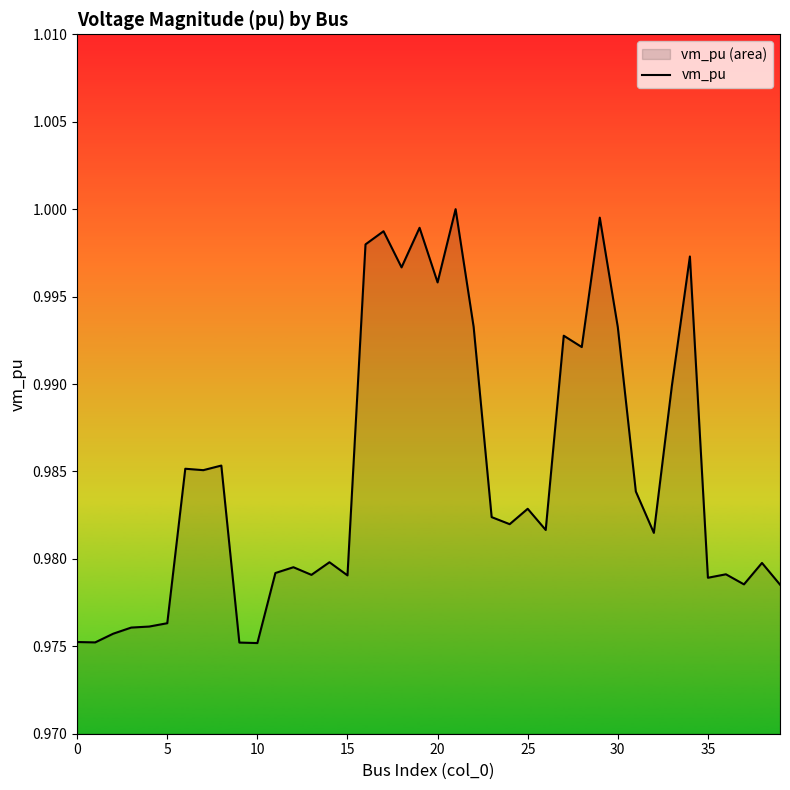

How many distinct data groups are displayed?

1